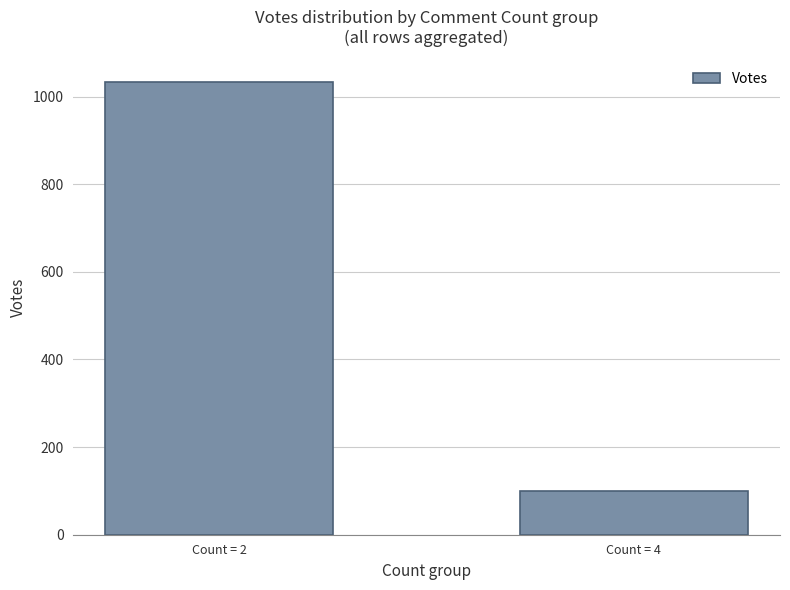

What is the change in value from Count = 2 to Count = 4?

-933